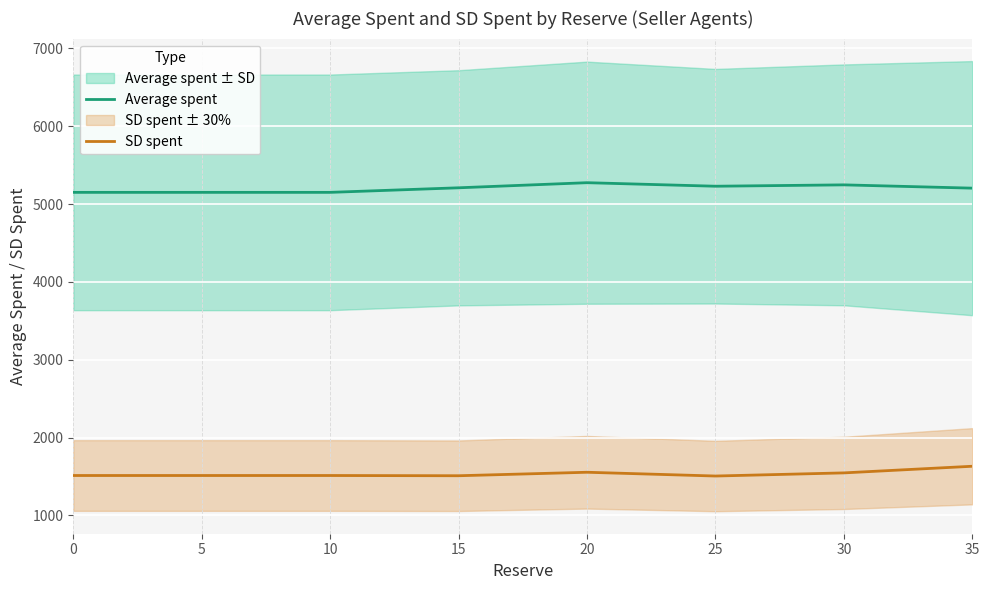

At which label does SD spent reach its minimum?

25